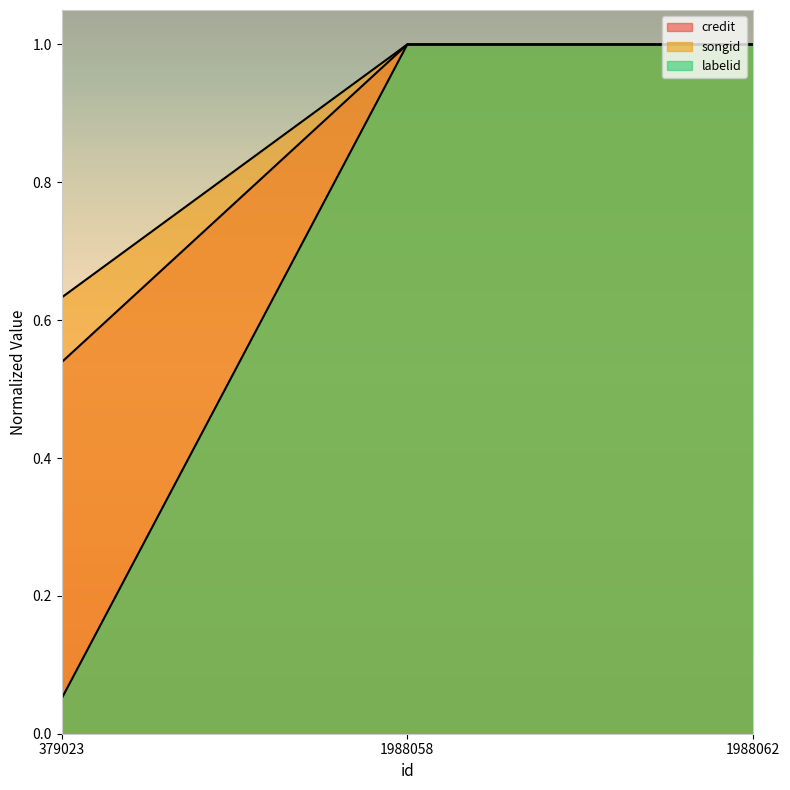

Between 379023 and 1988058, which series saw the biggest shift?

labelid